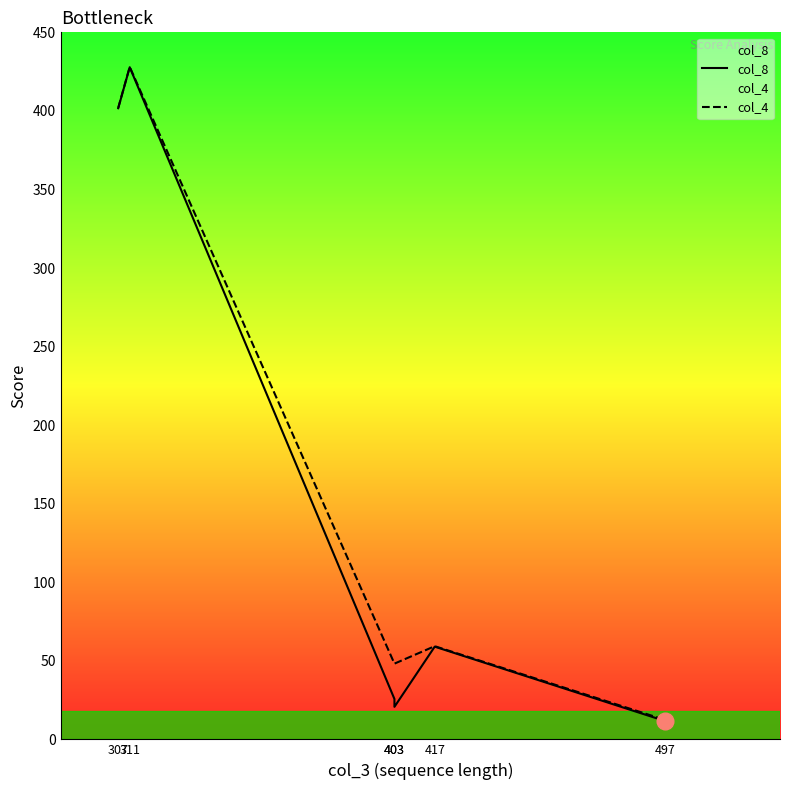

What is the difference between the second highest and minimum values in the col_8 series?

390.0